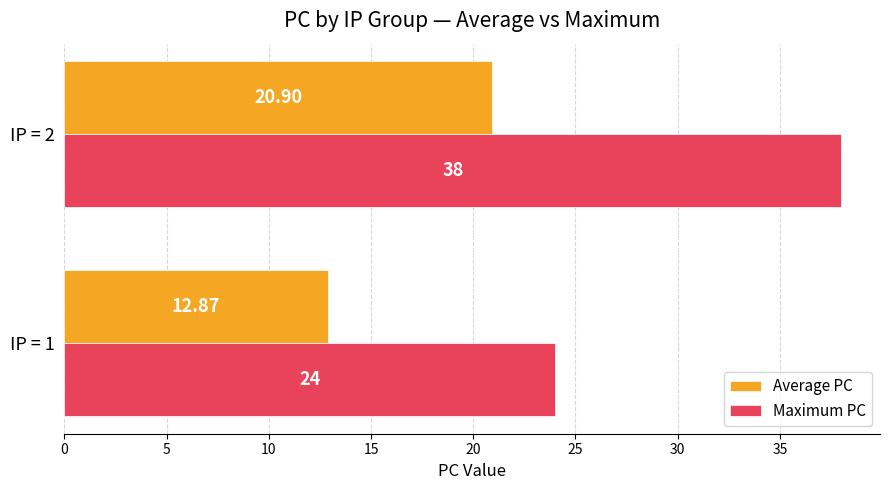

At which category is the sum across all series the highest?

IP = 2